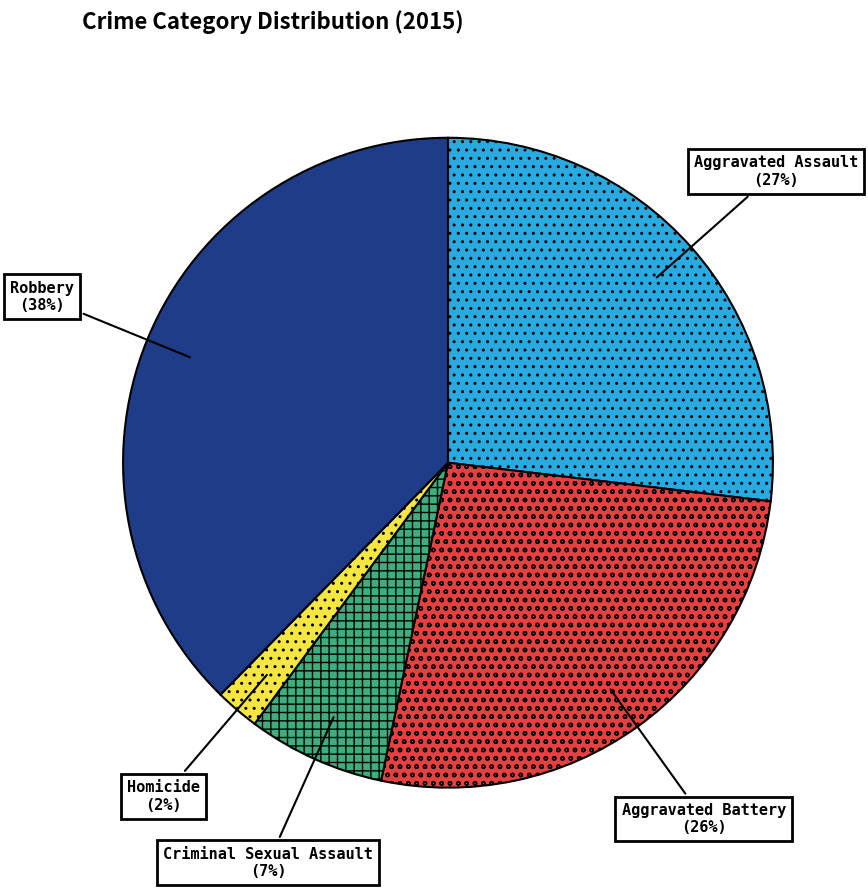

How many slices are in this pie chart?

5